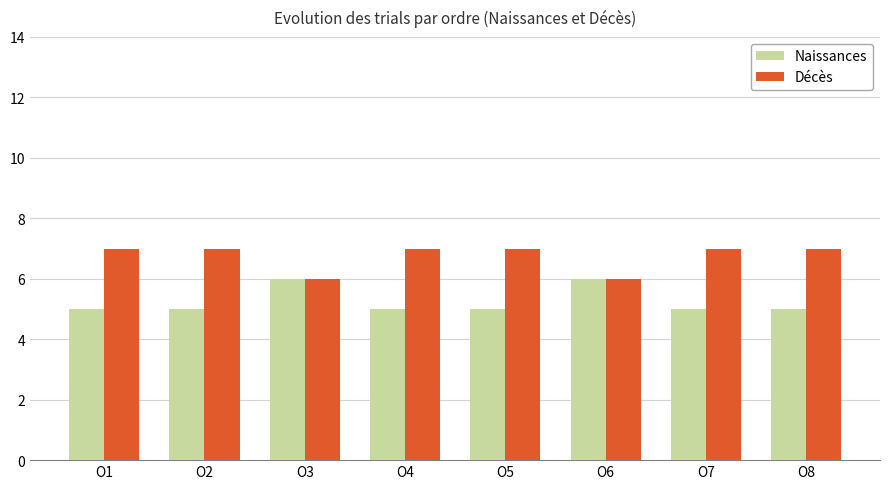

Does the chart contain any negative values?

No